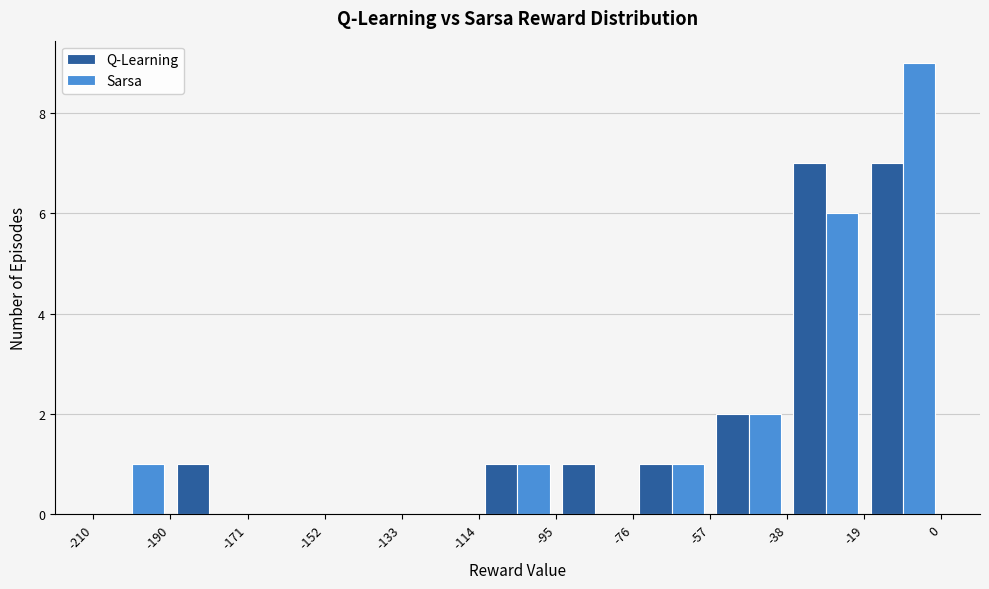

In the Sarsa series, which range on the x-axis has the tallest bar?

-19 to 0